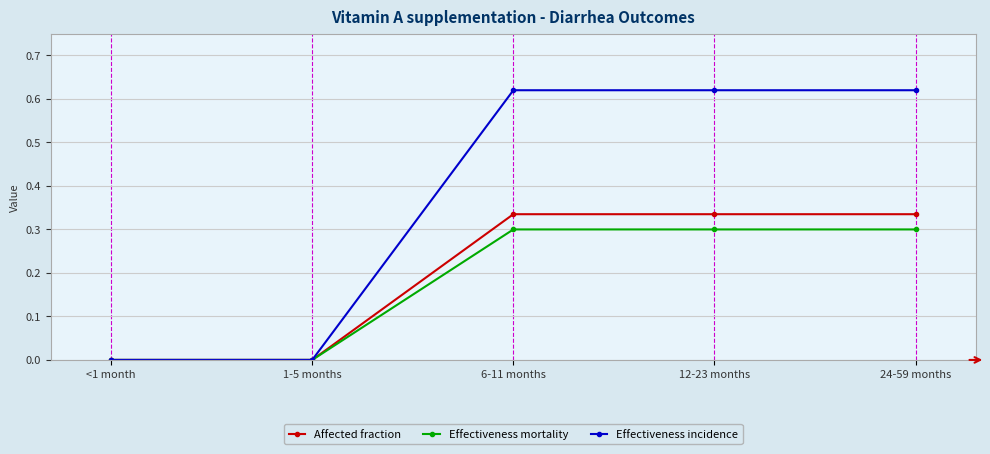

Is it true that Effectiveness incidence equals 0.0 at 1-5 months?

True